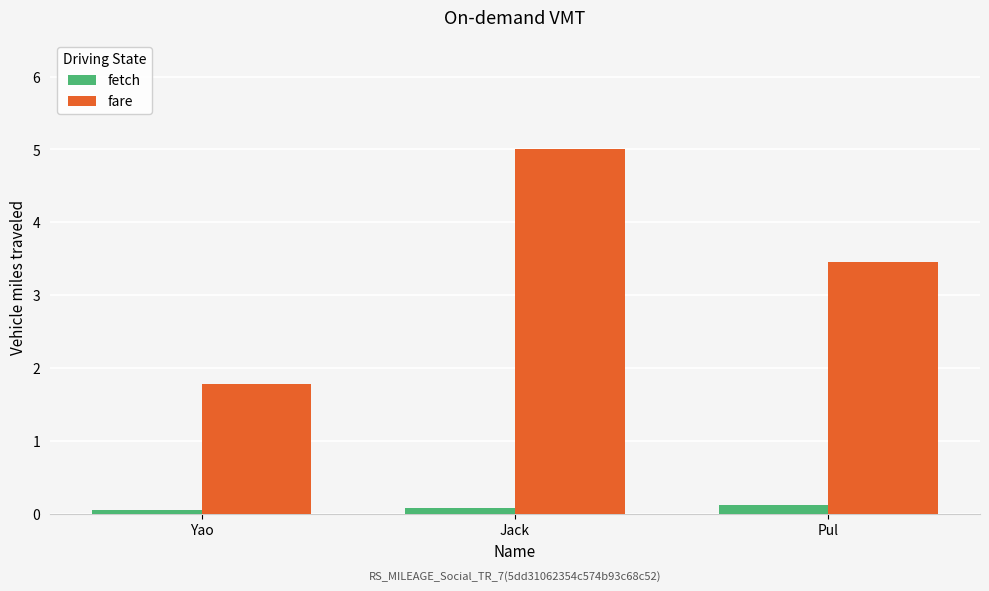

Rank the series by their average value, from lowest to highest.

fetch, fare